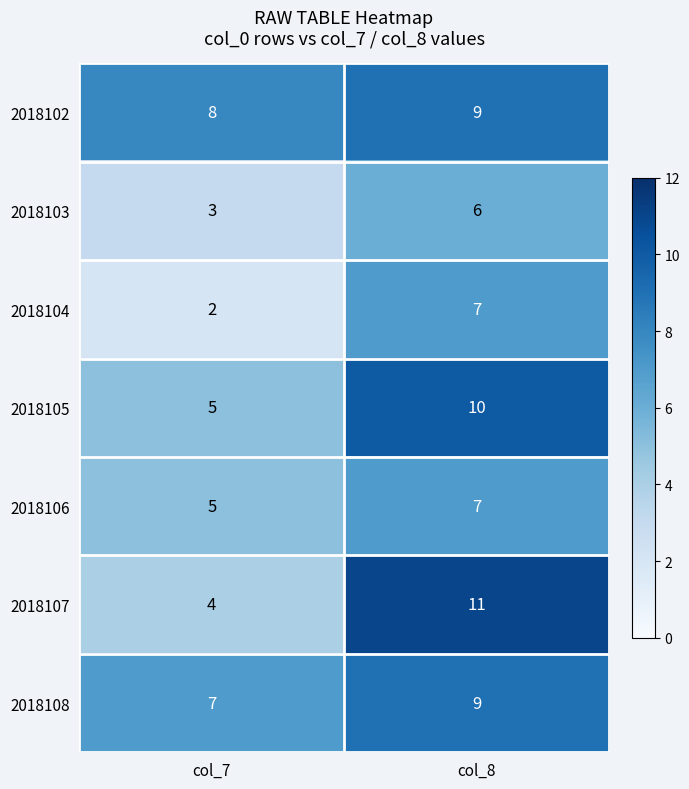

Is the value of 2018102 at col_7 greater than the value of 2018107 at col_8?

No